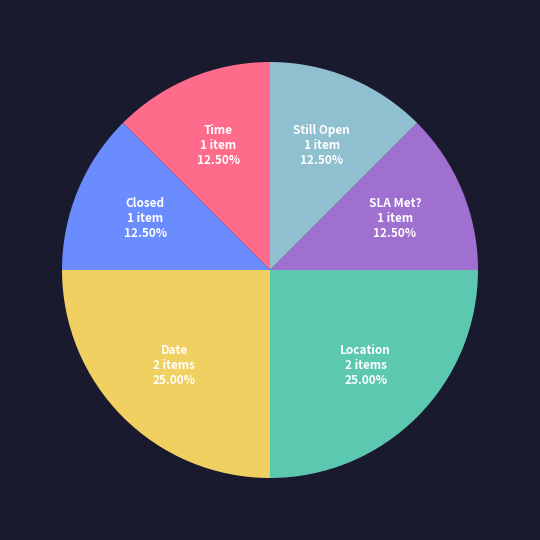

What portion of the pie excludes Closed?

87.5%